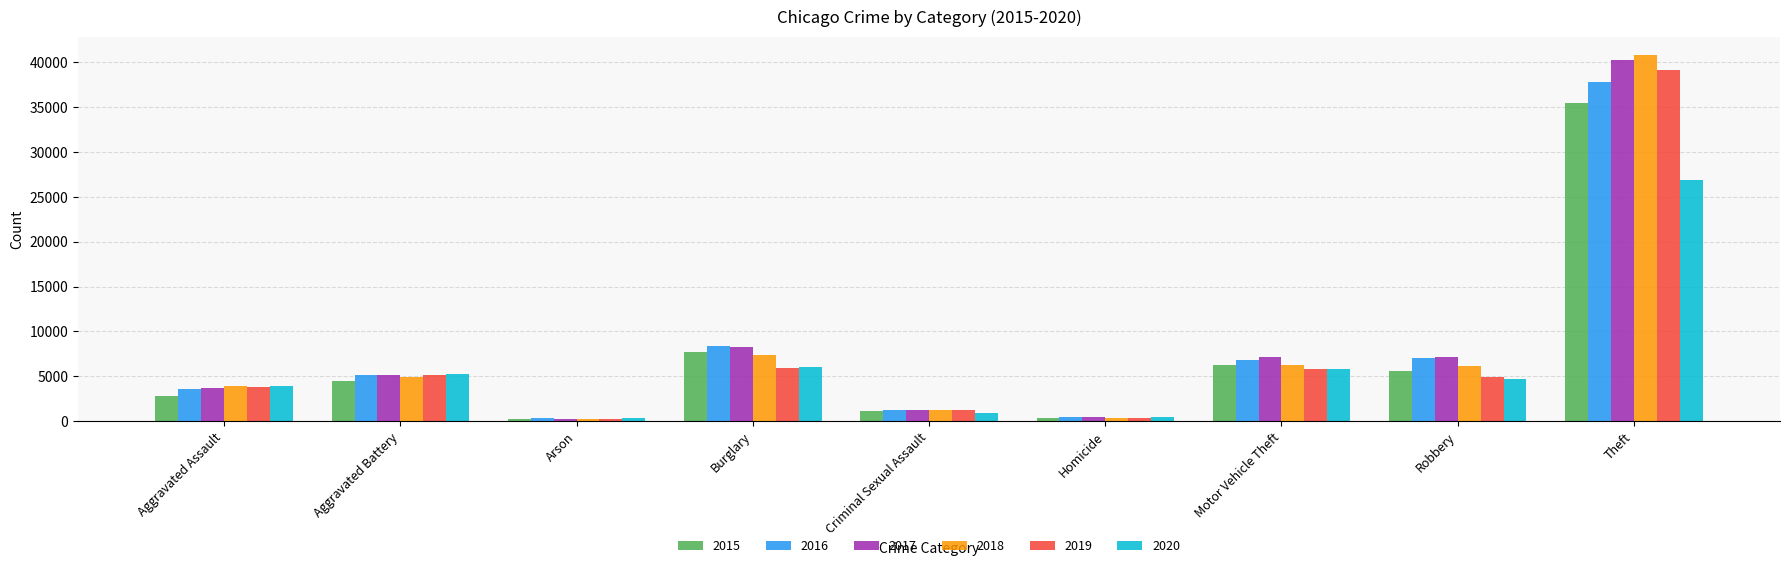

What is the spread (max minus min) of values at Aggravated Battery?

738